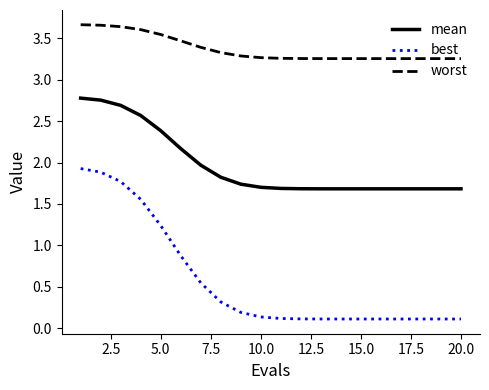

True or false: mean and best intersect in this chart.

False